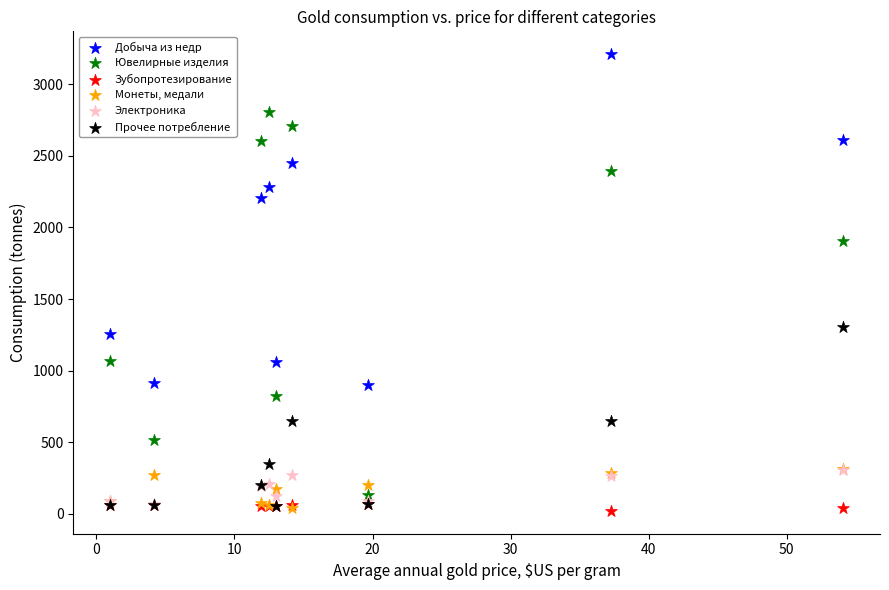

What are all the series names shown in the legend?

Добыча из недр, Ювелирные изделия, Зубопротезирование, Монеты, медали, Электроника, Прочее потребление